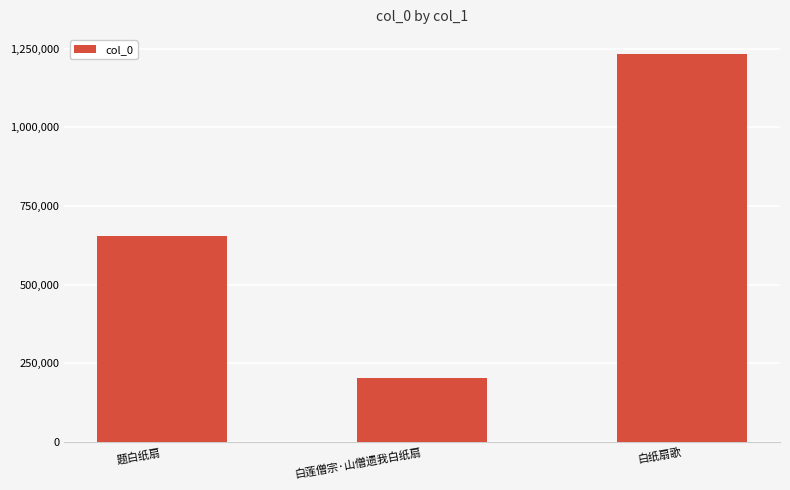

What is the sum of the values at 题白纸扇 and 白纸扇歌?

1886628